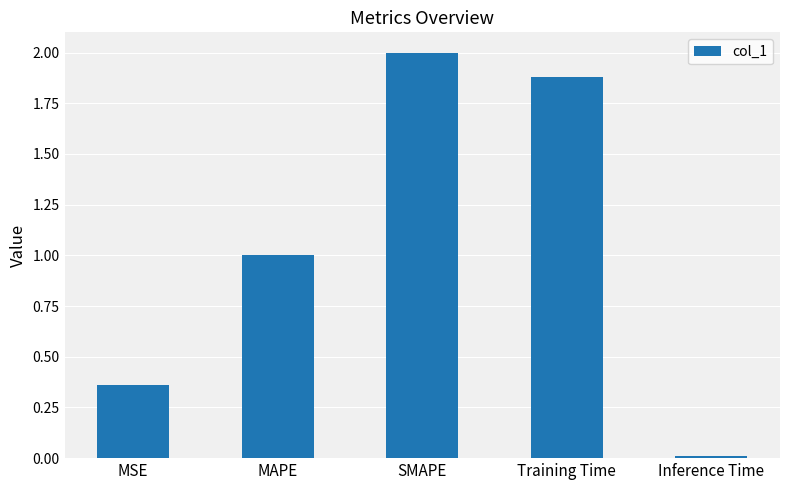

Approximately how many times larger is the value at Training Time compared to MAPE?

1.9